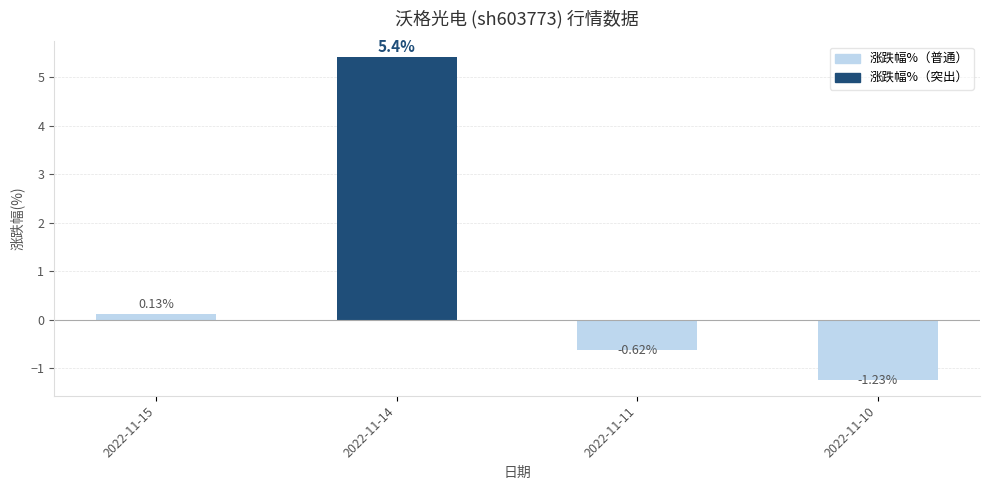

What is the average value?

0.9